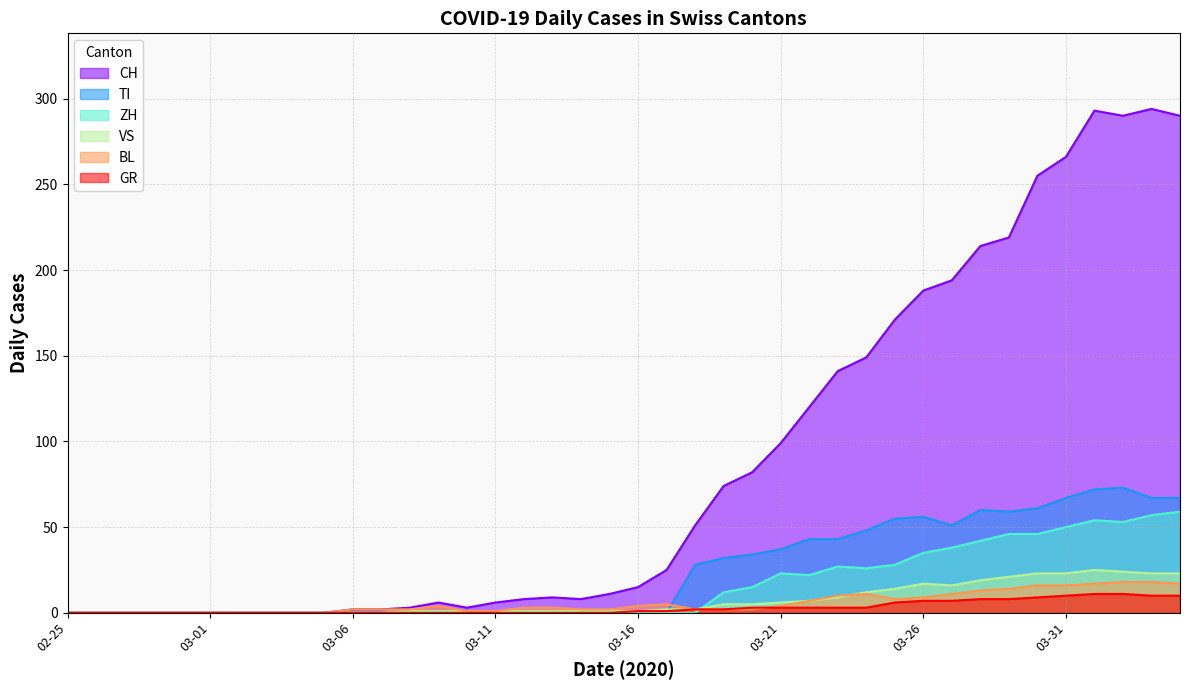

Which category has the highest value in the CH series?

2020-04-03